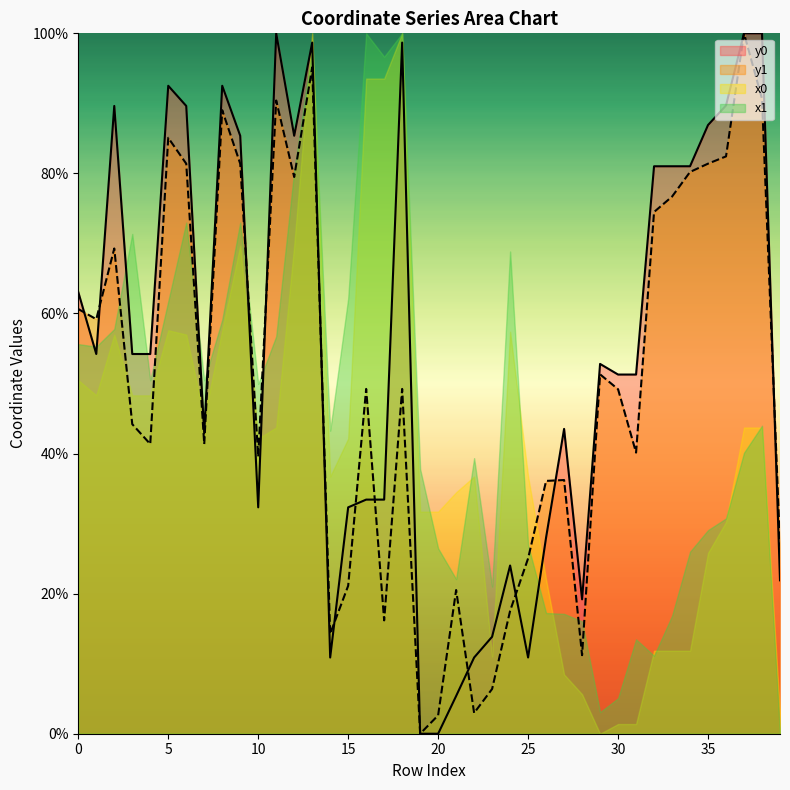

Which category has the lowest value in the y1 series?

19